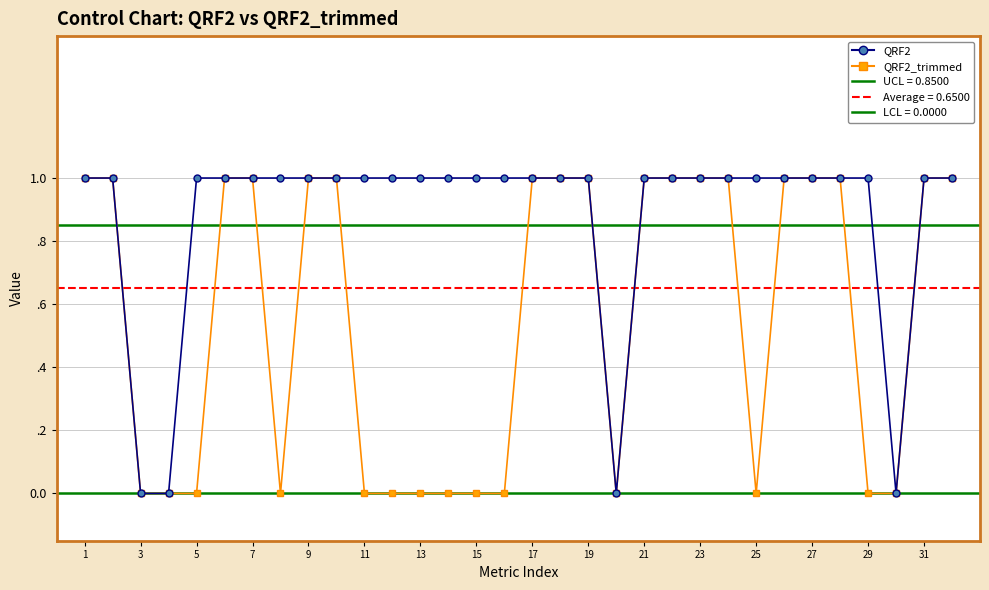

Is this an area chart (filled region under the line)?

No